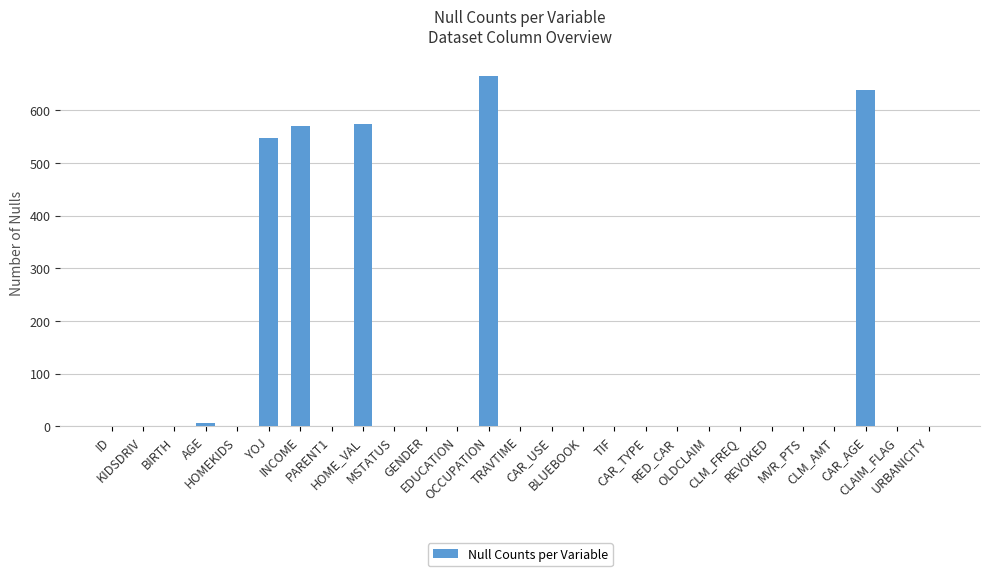

What is the maximum value shown in the chart?

665